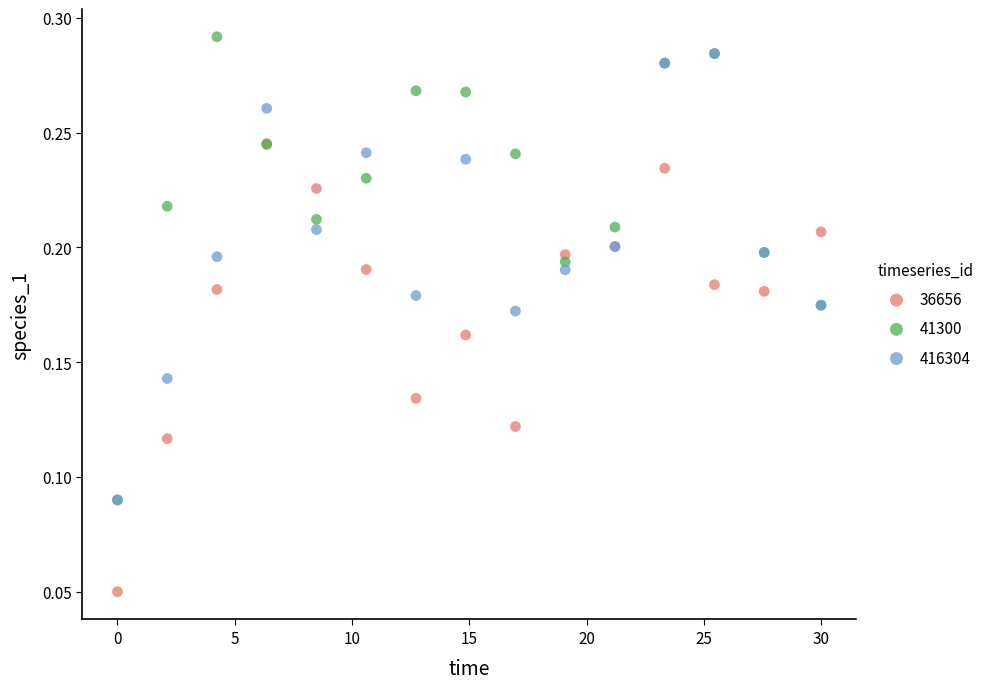

What are all the series names shown in the legend?

36656, 41300, 416304